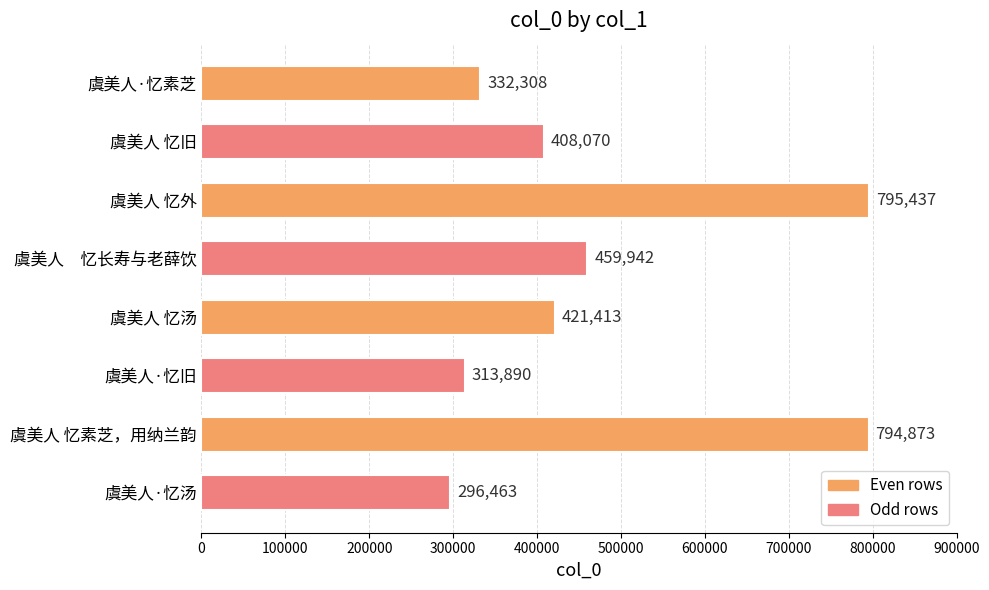

List the labels in order of value, smallest first.

虞美人·忆汤, 虞美人·忆旧, 虞美人·忆素芝, 虞美人 忆旧, 虞美人 忆汤, 虞美人　忆长寿与老薛饮, 虞美人 忆素芝，用纳兰韵, 虞美人 忆外